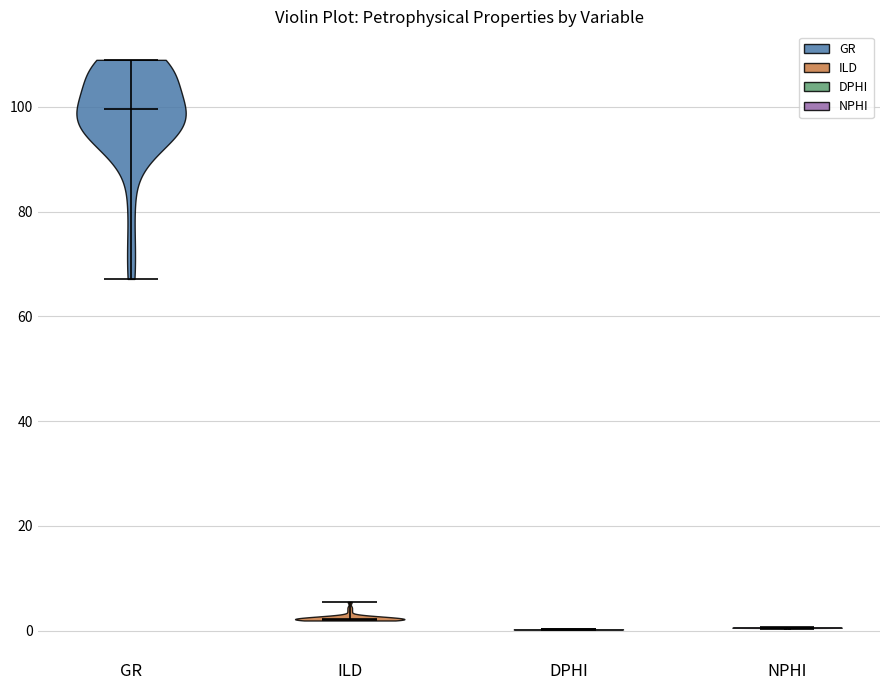

Reading left to right, read every violin against the y-axis: where its median line is, and the lowest and highest points it reaches. The values are not printed on the chart, so give them approximately, as read against the axis.

GR: median line 100, lowest point 68, highest point 110
ILD: median line 2, lowest point 2, highest point 6
DPHI: median line 0, lowest point 0, highest point 0
NPHI: median line 0, lowest point 0, highest point 0